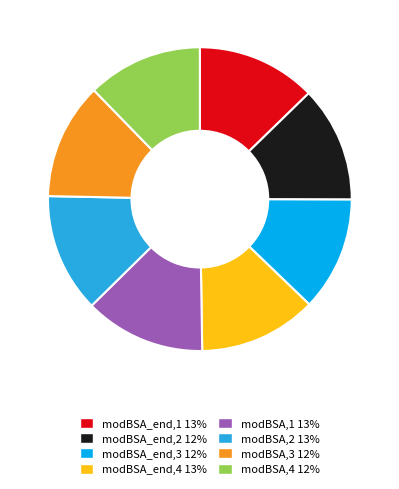

Is it true that modBSA,2 is 1% of the pie?

False